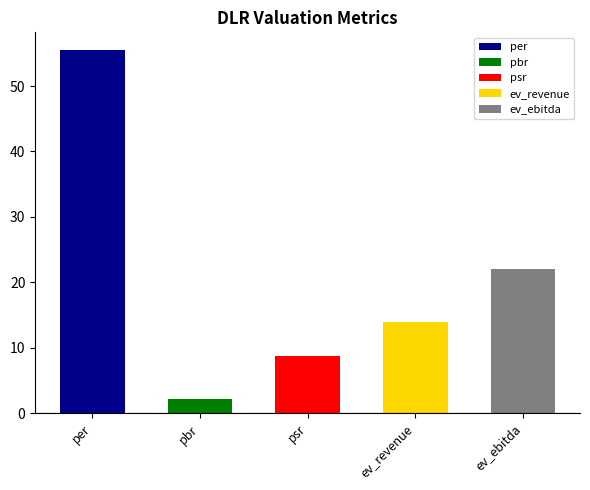

What is the value of the 1st bar from the left?

55.4